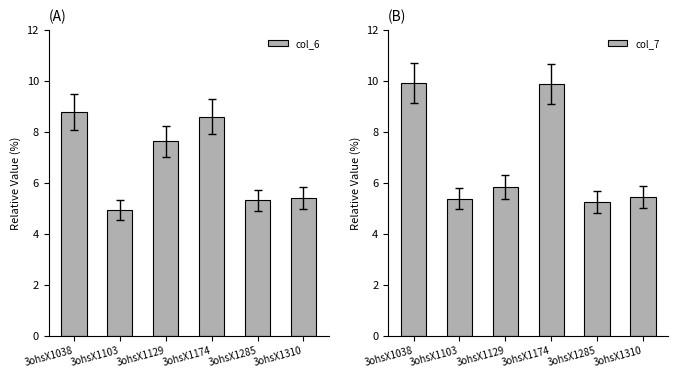

What is the sum of all col_6 values?

40.6